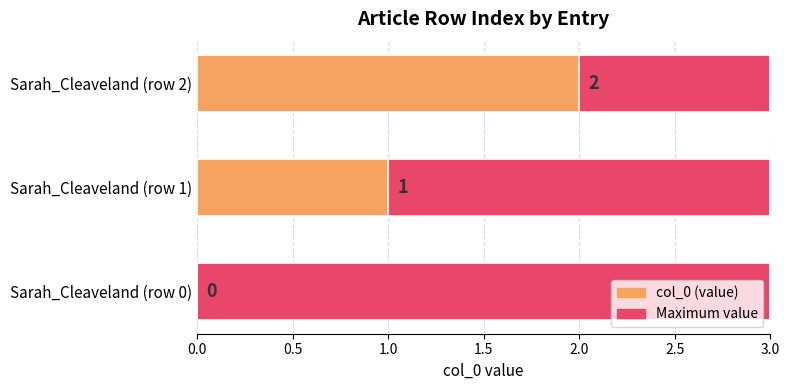

What are all the series names shown in the legend?

Maximum value, col_0